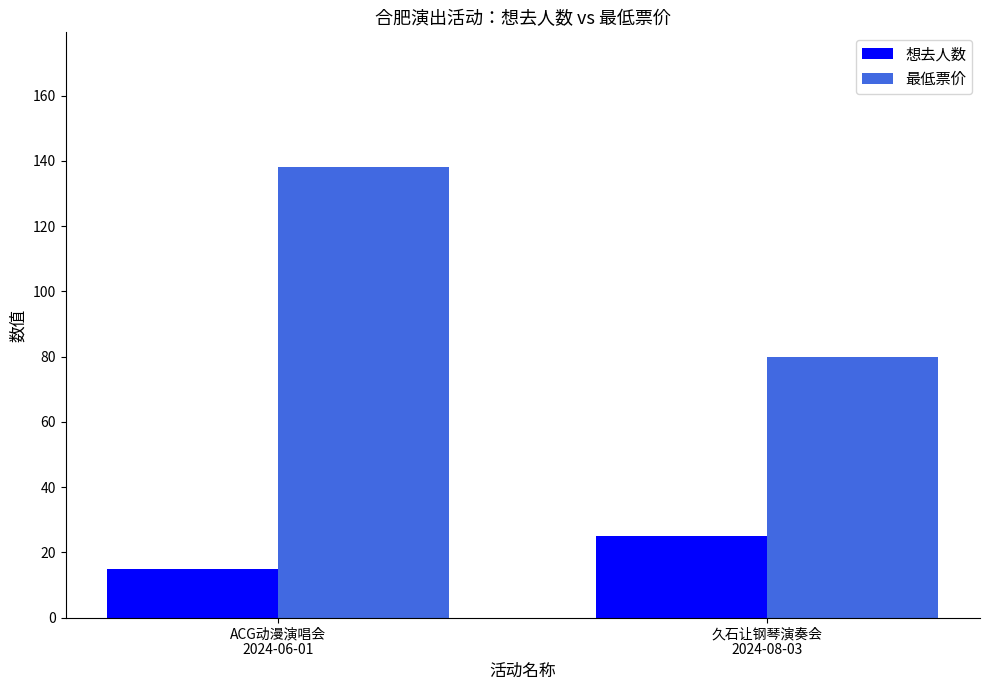

True or false: 最低票价 has a value of 119 at 久石让钢琴演奏会
2024-08-03.

False